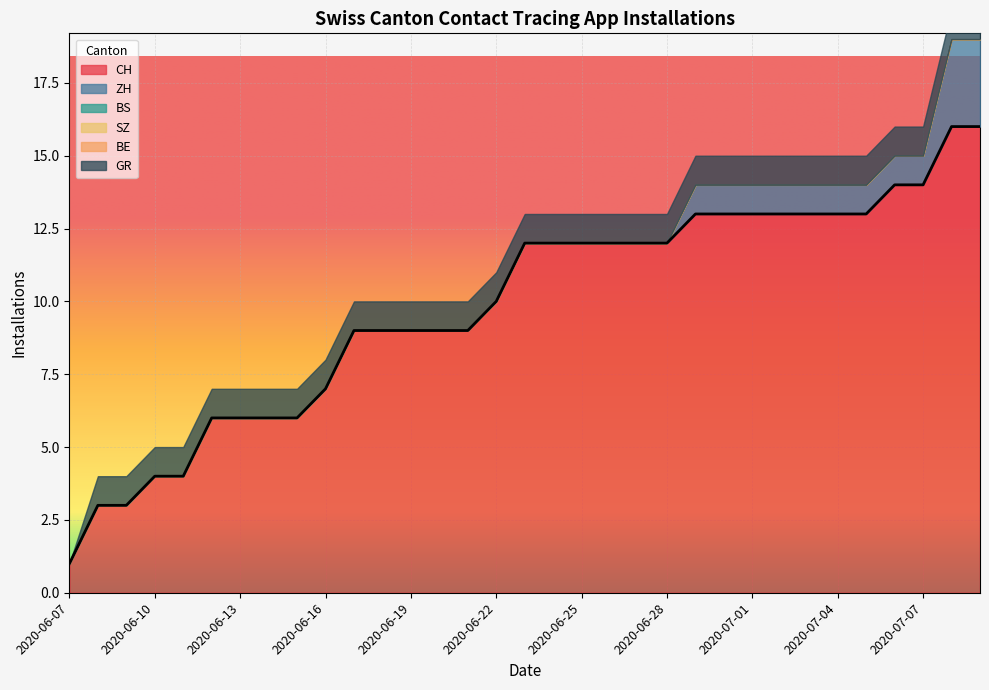

What is the sum of the ZH values at 2020-07-05 and 2020-06-19?

1